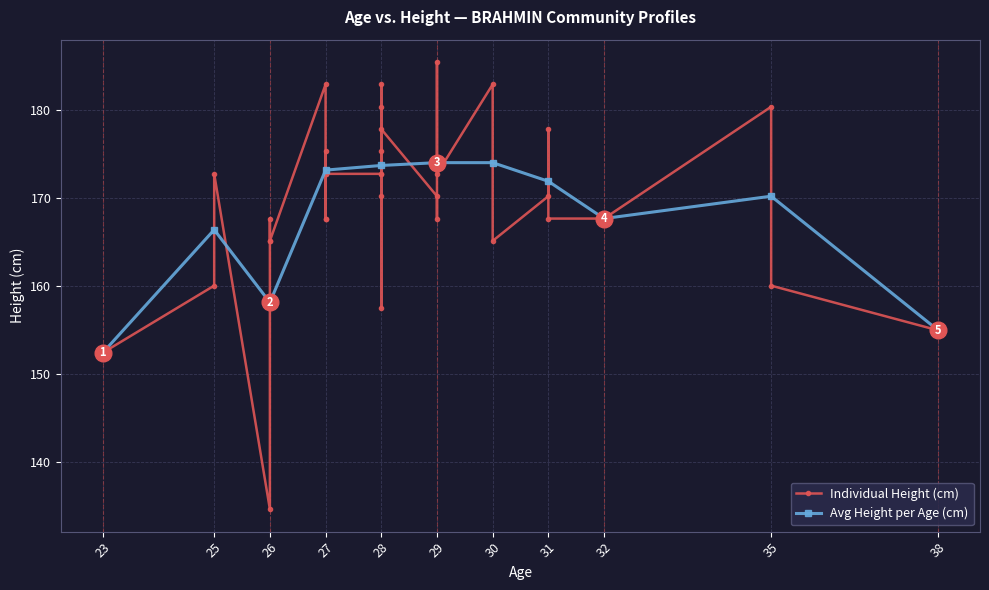

True or false: Height (cm) and Age cross at least once.

False